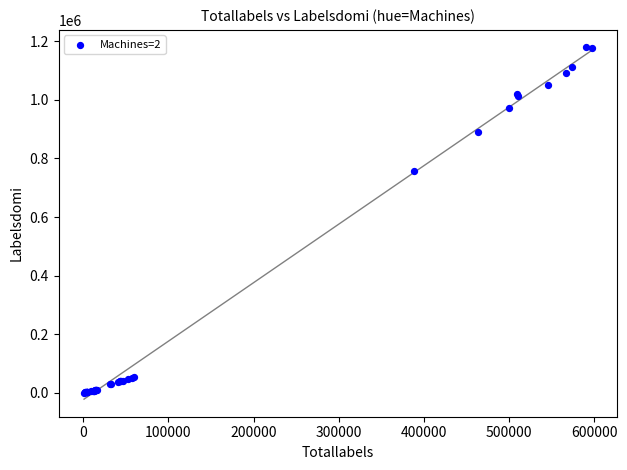

What Y value in the scatter plot is closest to 589706?

755776